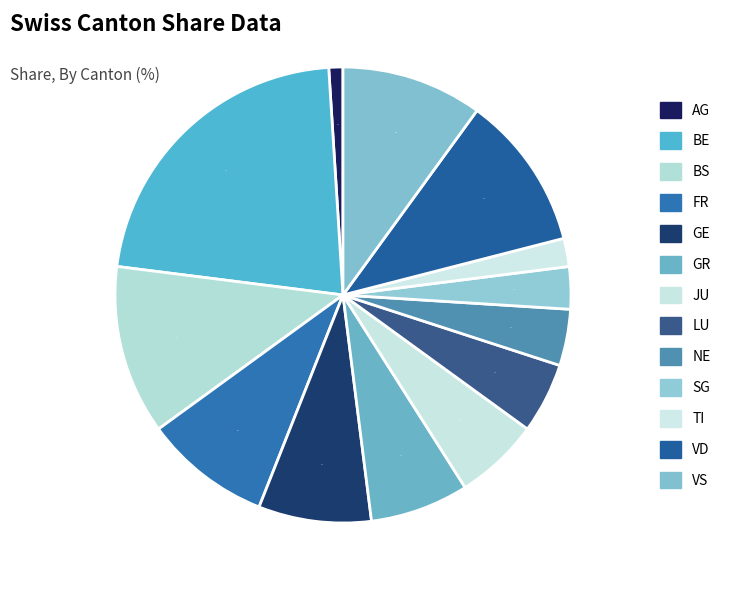

To the nearest percent, what is the average slice percentage?

8%